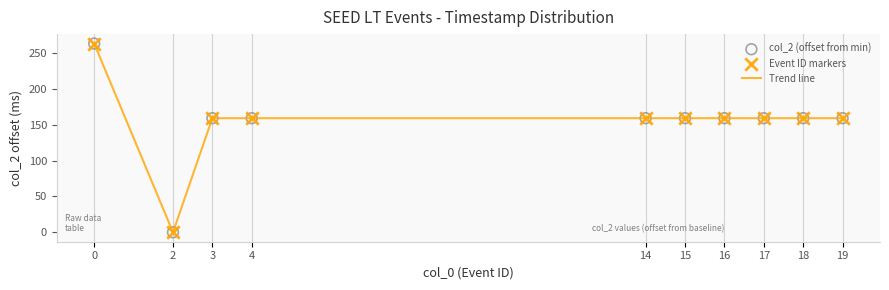

Read the value at 17, to the nearest 10.

160